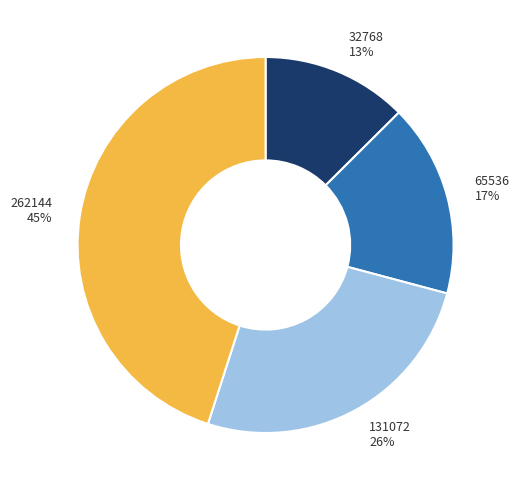

To the nearest percent, what is the difference between the largest and smallest slice percentages?

32%